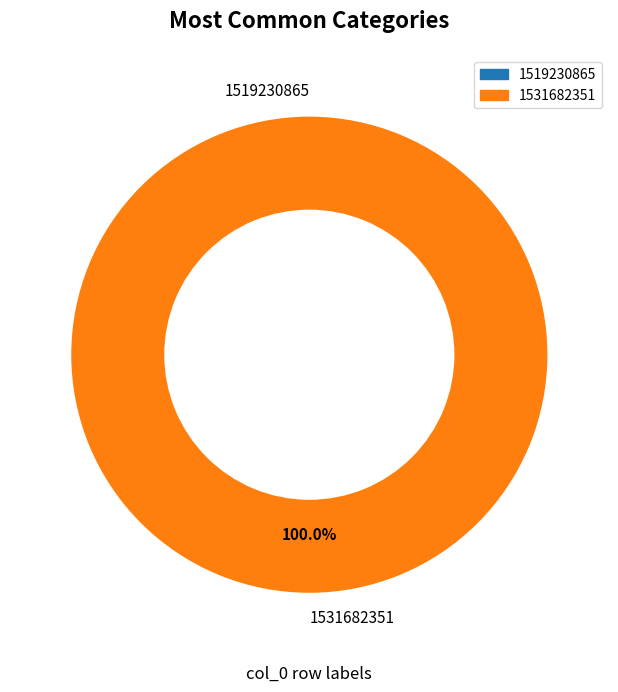

Which category has the smallest portion of the pie?

1519230865